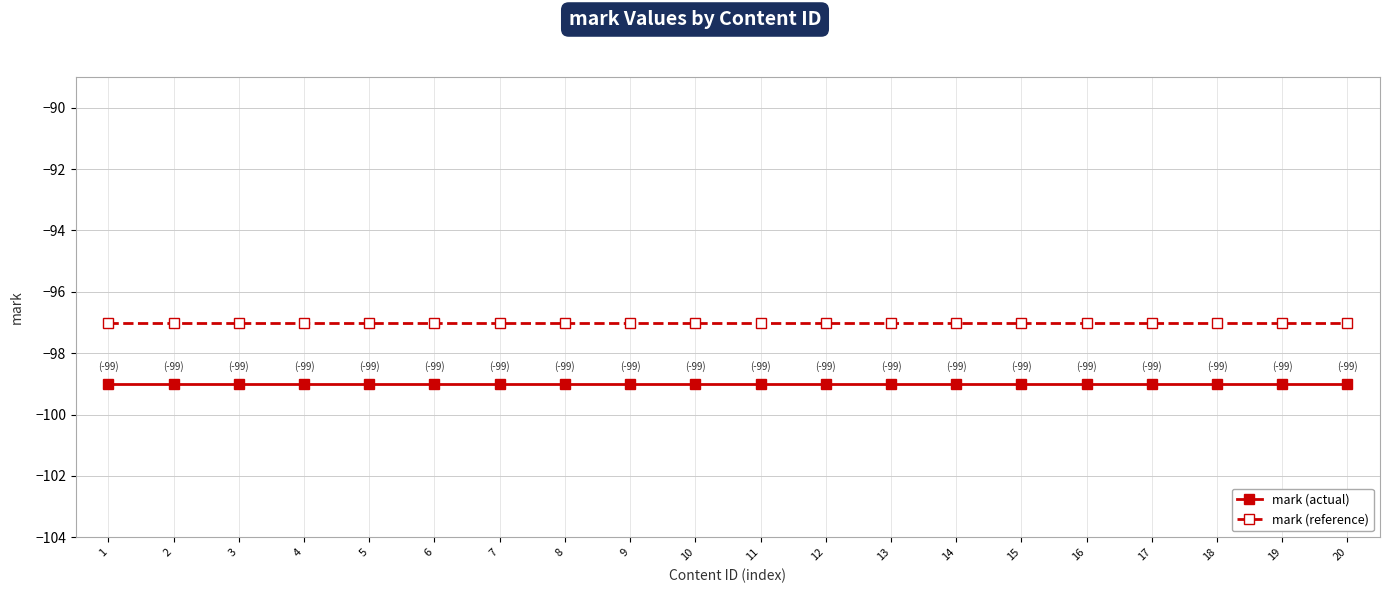

True or false: mark (reference) has a value of -136 at 18.

False